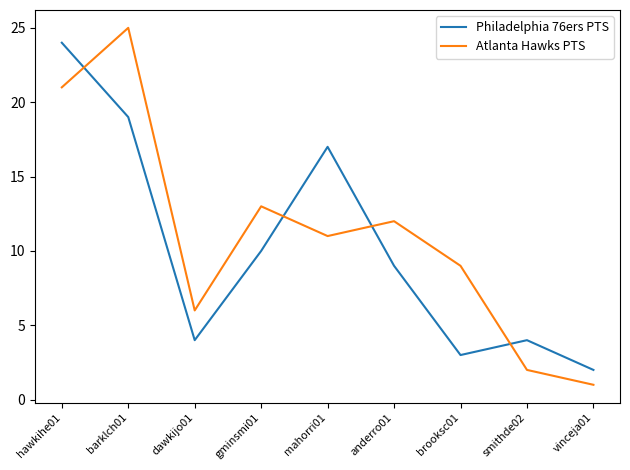

At which label is Philadelphia 76ers PTS closest to 13?

gminsmi01